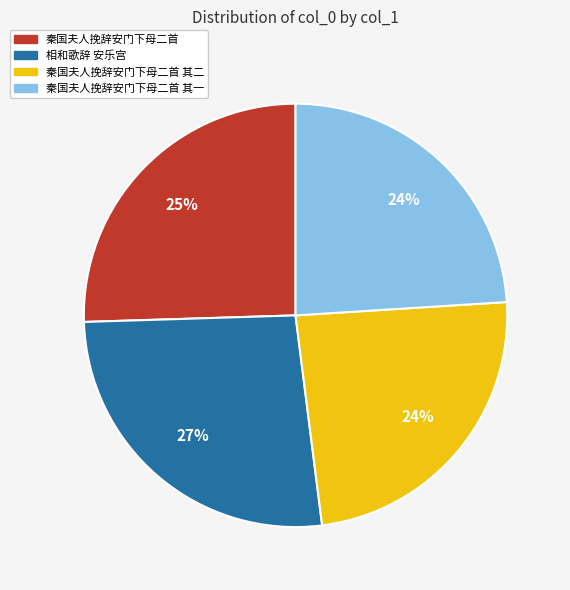

Approximately how many times larger is the value at 相和歌辞 安乐宫 compared to 秦国夫人挽辞安门下母二首 其二?

1.1